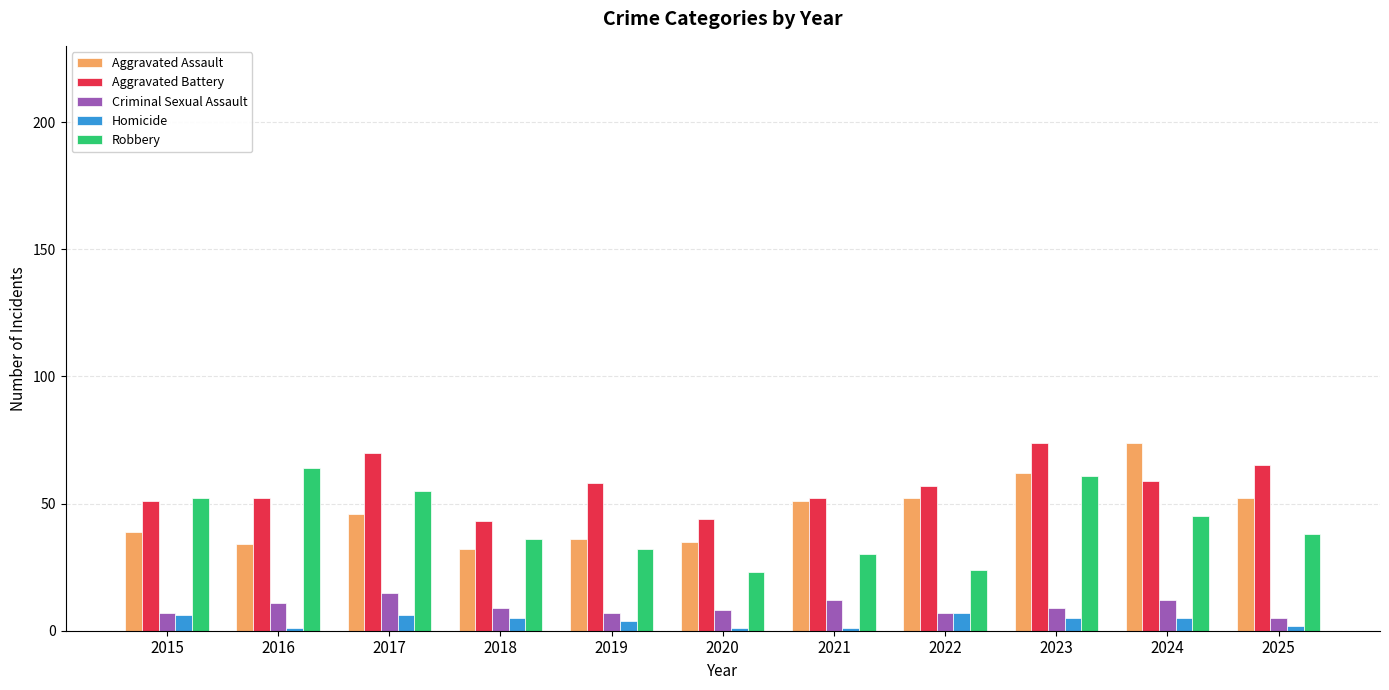

What is the sum of the Robbery values at 2021 and 2023?

91